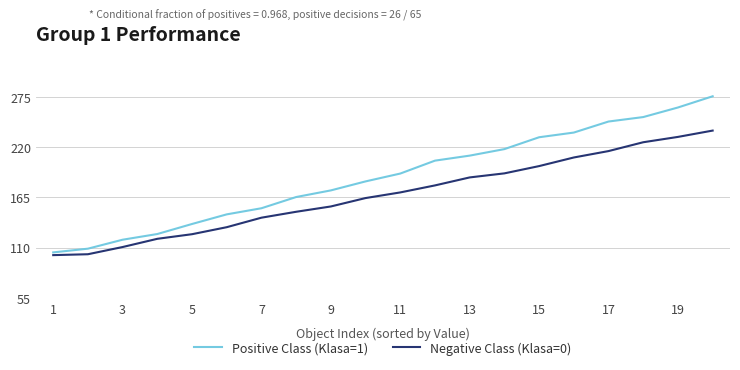

What is the minimum value shown in the chart?

101.7